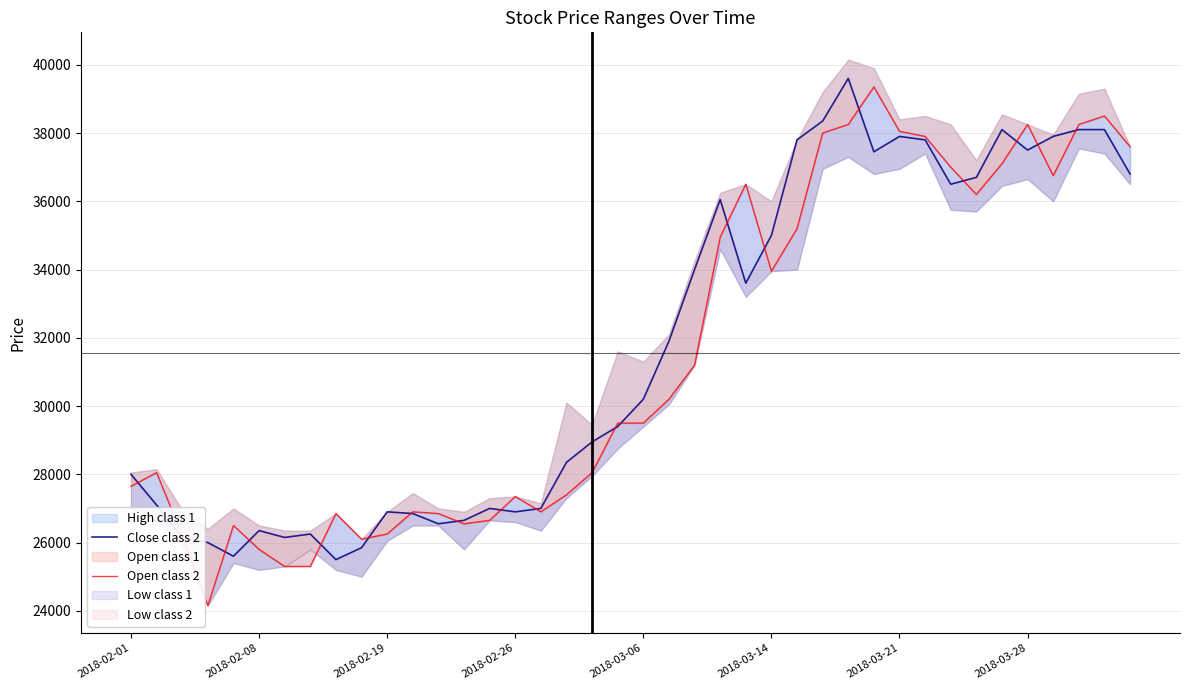

What position from the left is 2018-03-28?

36